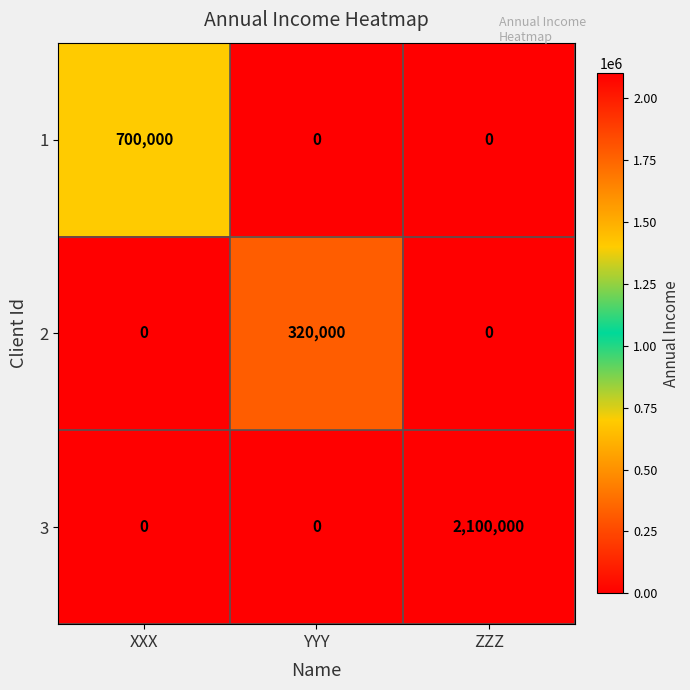

Which series has the largest range (max minus min)?

3